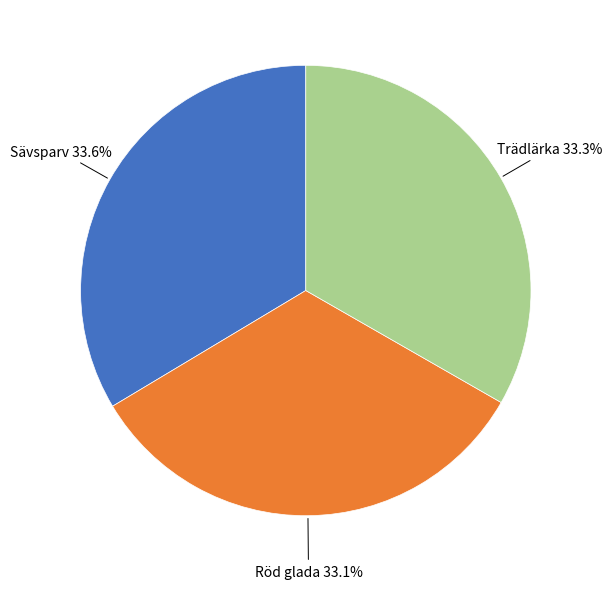

How many segments does this pie chart have?

3